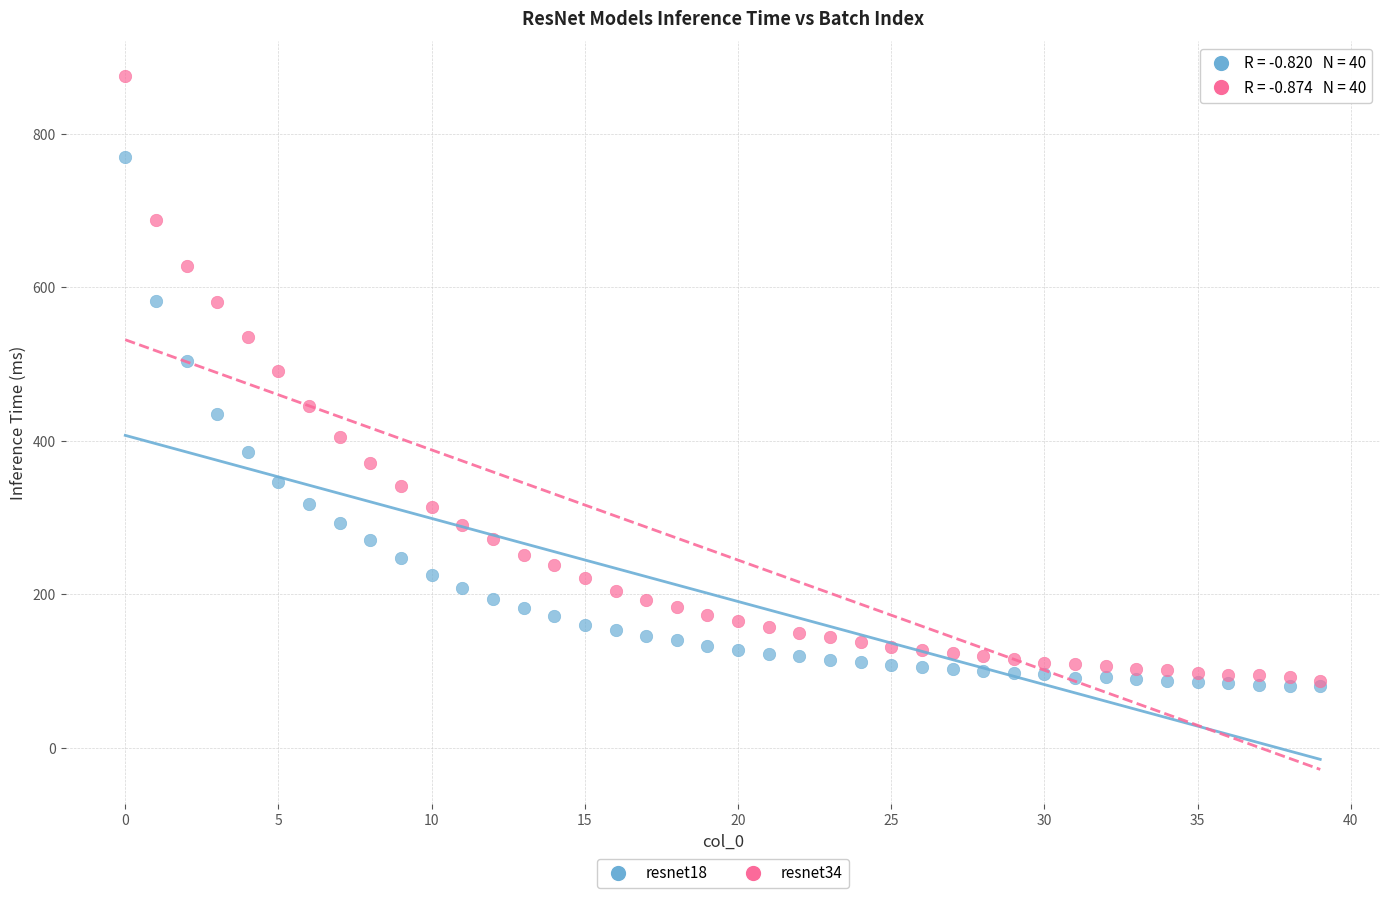

Across all series, what Y value is closest to 477?

490.5